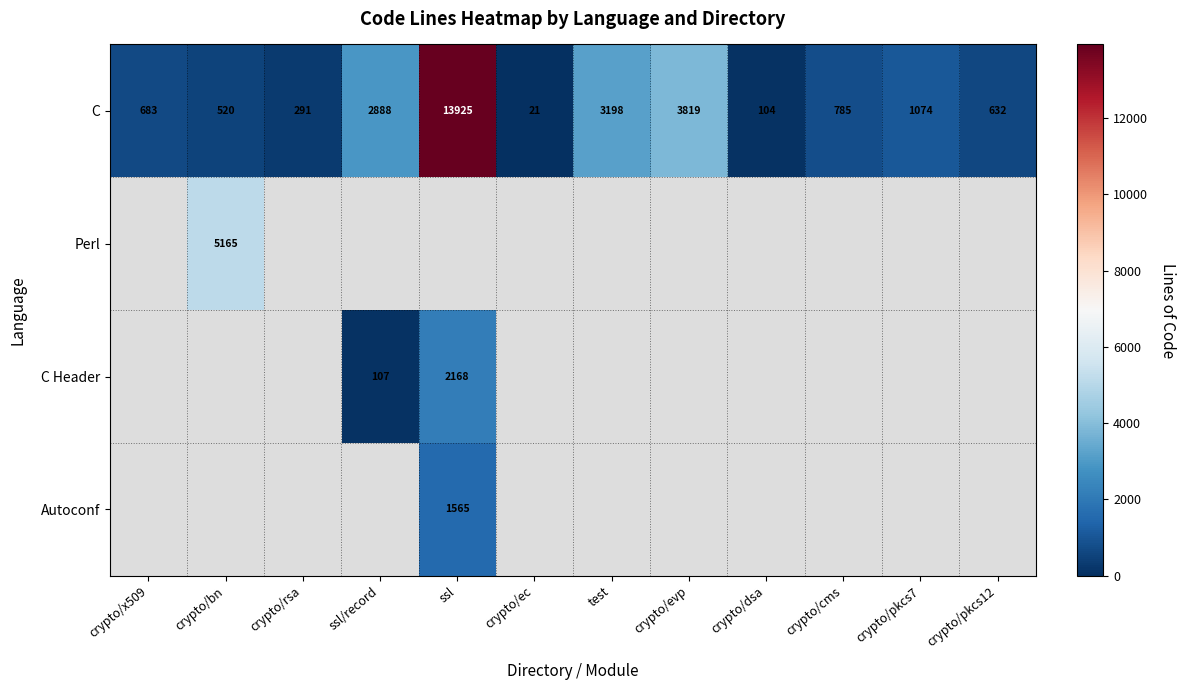

Which category has the lowest value across all series?

crypto/ec